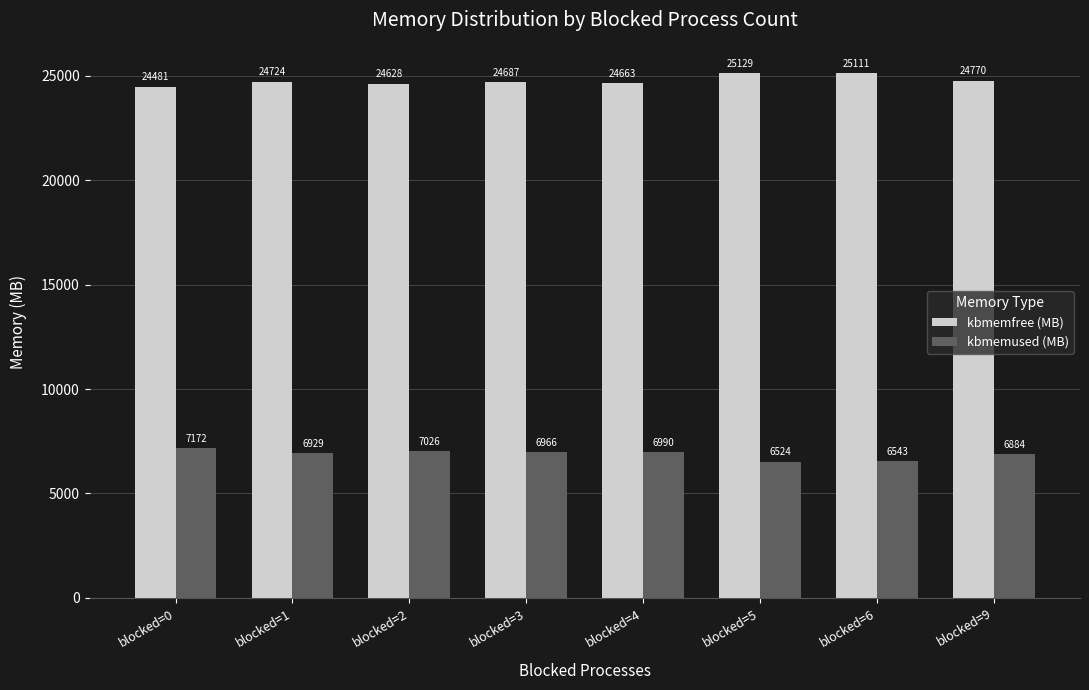

Rank the series at blocked=4 from highest to lowest value.

kbmemfree (MB), kbmemused (MB)